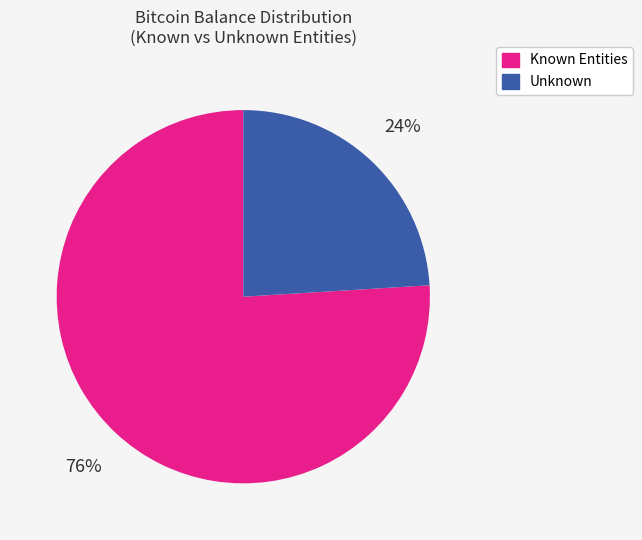

To the nearest percent, what is the average slice percentage?

50%